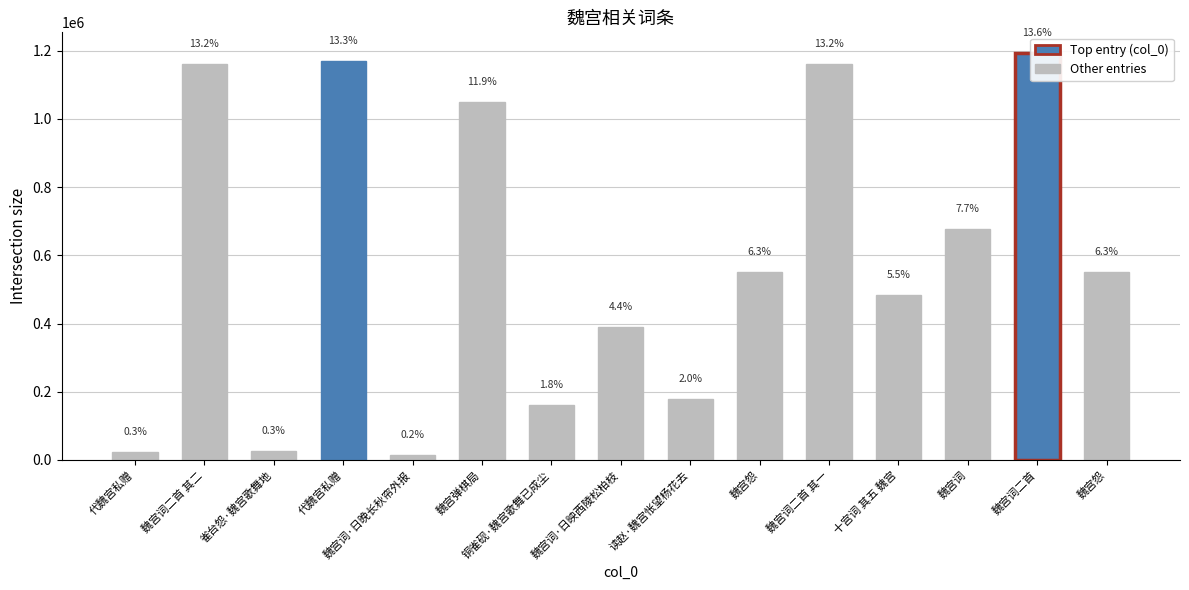

What is the difference between the maximum and minimum values?

1178841